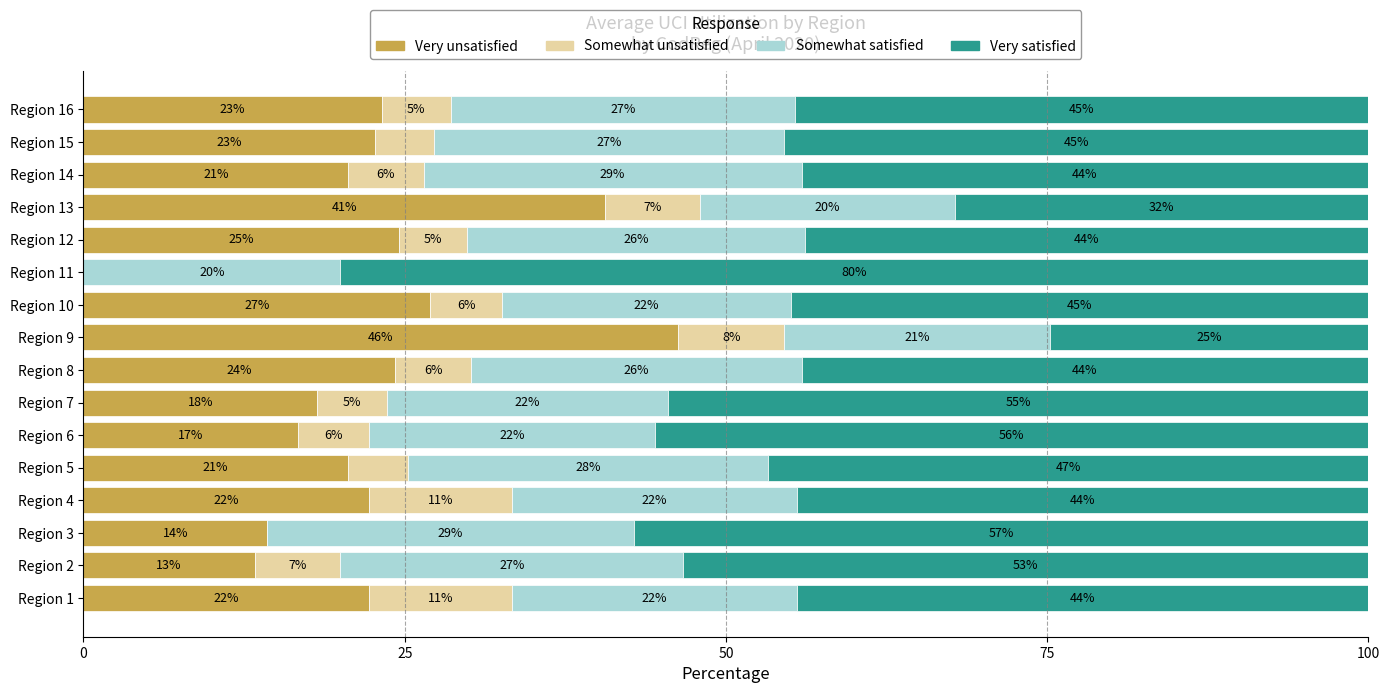

What are all the series names shown in the legend?

Very unsatisfied, Somewhat unsatisfied, Somewhat satisfied, Very satisfied